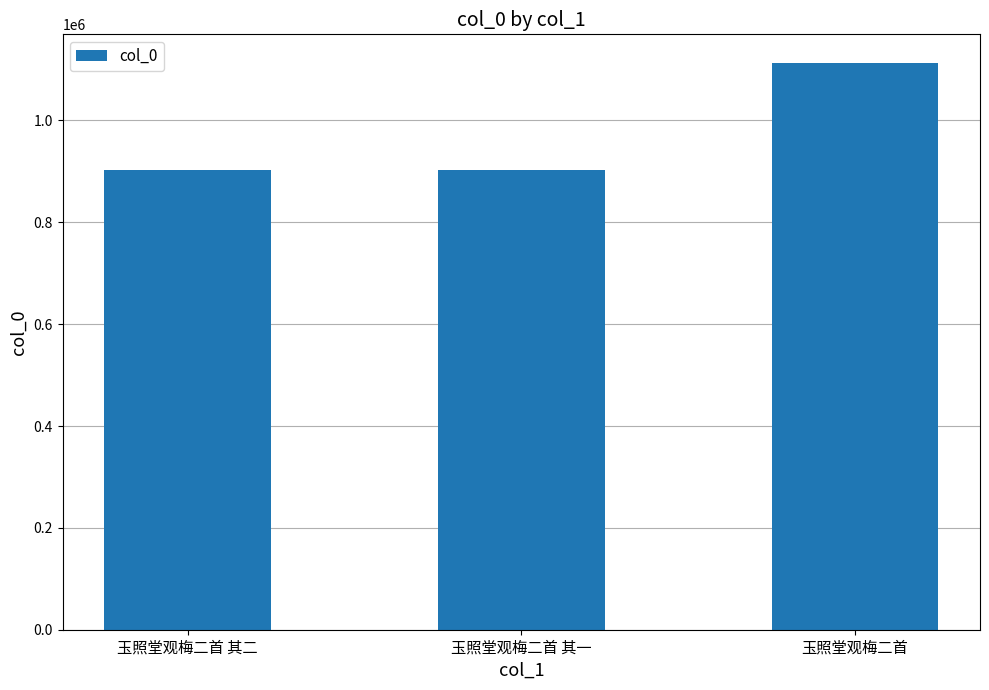

What is the change in value from 玉照堂观梅二首 其二 to 玉照堂观梅二首 其一?

+1